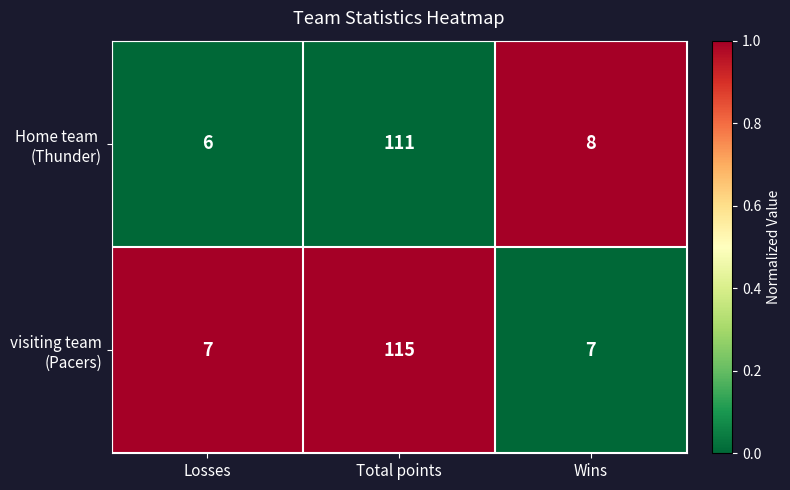

Which label corresponds to the largest value in the chart?

Total points